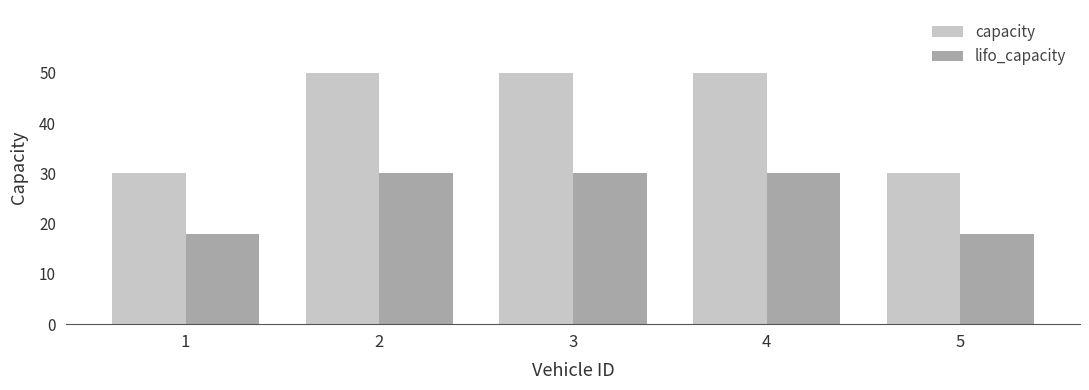

Rank the series at 4 from lowest to highest value.

lifo_capacity, capacity